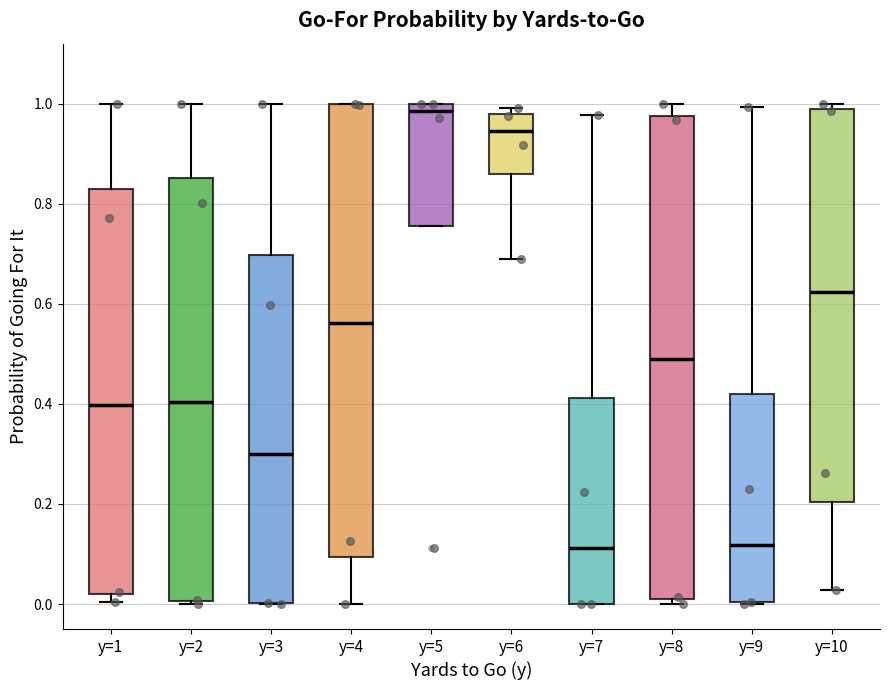

Reading left to right, read every box against the y-axis: the position of its median line, the range the box covers, and the ends of its whiskers. The values are not printed on the chart, so give them approximately, as read against the axis.

y=1: median 0.40, box 0.02 to 0.82, whiskers 0.00 to 1.00
y=2: median 0.40, box 0.00 to 0.86, whiskers 0.00 (just below the box's lower edge) to 1.00
y=3: median 0.30, box 0.00 to 0.70, whiskers 0.00 to 1.00
y=4: median 0.56, box 0.10 to 1.00, whiskers 0.00 to 1.00
y=5: median 0.98, box 0.76 to 1.00, whiskers 0.76 to 1.00
y=6: median 0.94, box 0.86 to 0.98, whiskers 0.70 to 1.00
y=7: median 0.12, box 0.00 to 0.42, whiskers 0.00 to 0.98
y=8: median 0.50, box 0.02 to 0.98, whiskers 0.00 to 1.00
y=9: median 0.12, box 0.00 to 0.42, whiskers 0.00 to 1.00
y=10: median 0.62, box 0.20 to 0.98, whiskers 0.02 to 1.00